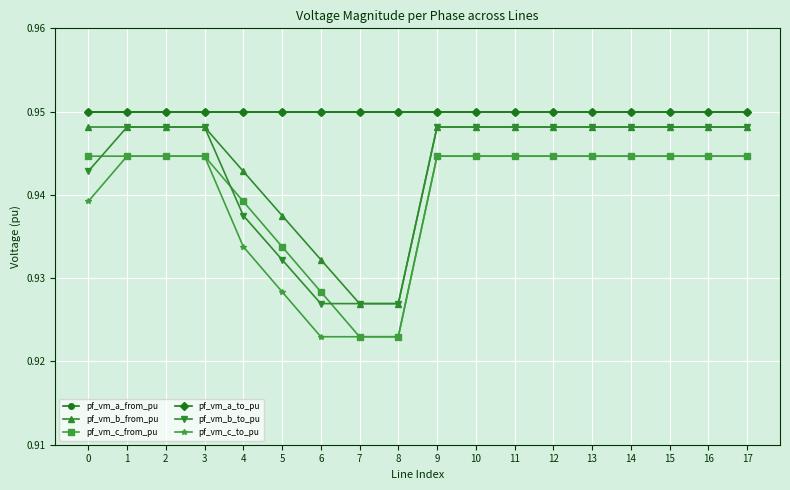

True or false: pf_vm_a_from_pu and pf_vm_b_to_pu cross at least once.

False